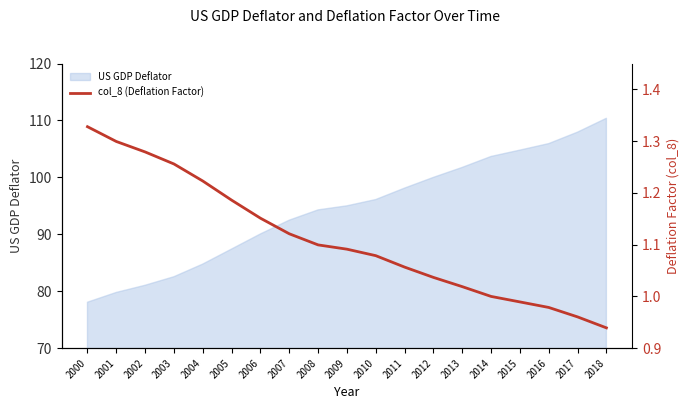

What is the value of the 16th point from the left?

1.0